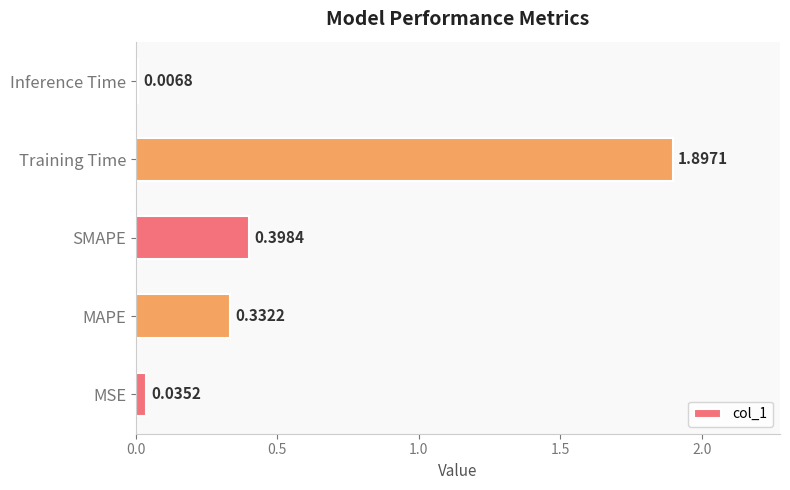

Are the bars horizontal?

Yes